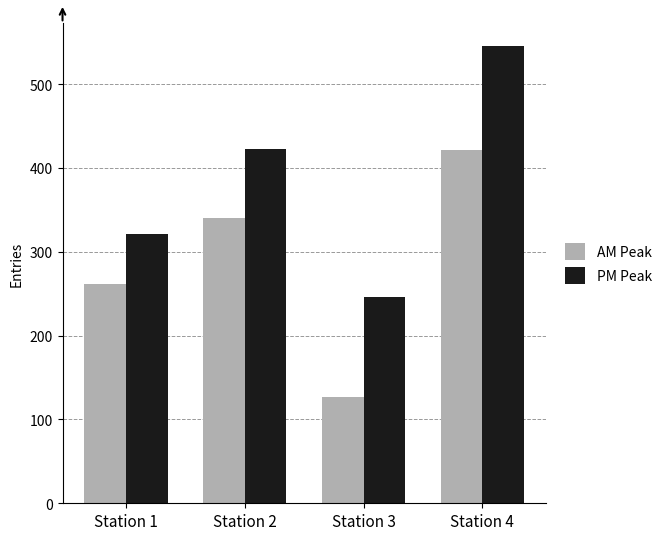

At which category is the sum across all series the highest?

Station 4